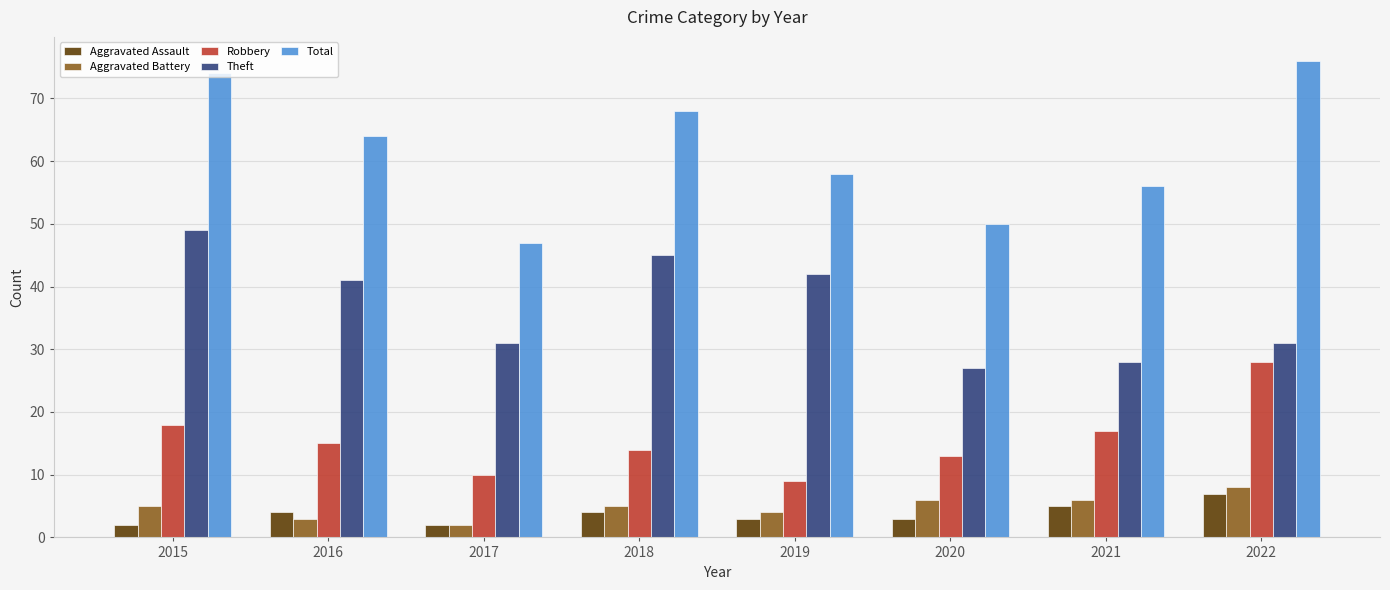

Reading right to left, list all the values displayed in this chart.

Aggravated Assault: 2022=7	2021=5	2020=3	2019=3	2018=4	2017=2	2016=4	2015=2
Aggravated Battery: 2022=8	2021=6	2020=6	2019=4	2018=5	2017=2	2016=3	2015=5
Robbery: 2022=28	2021=17	2020=13	2019=9	2018=14	2017=10	2016=15	2015=18
Theft: 2022=31	2021=28	2020=27	2019=42	2018=45	2017=31	2016=41	2015=49
Total: 2022=76	2021=56	2020=50	2019=58	2018=68	2017=47	2016=64	2015=74